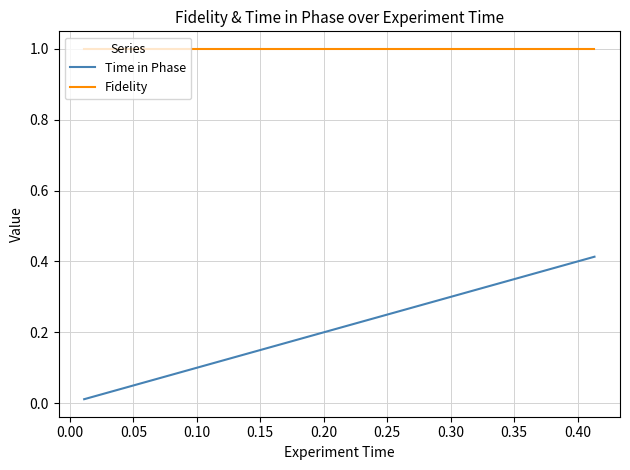

Which series has the widest spread of values?

Time in Phase